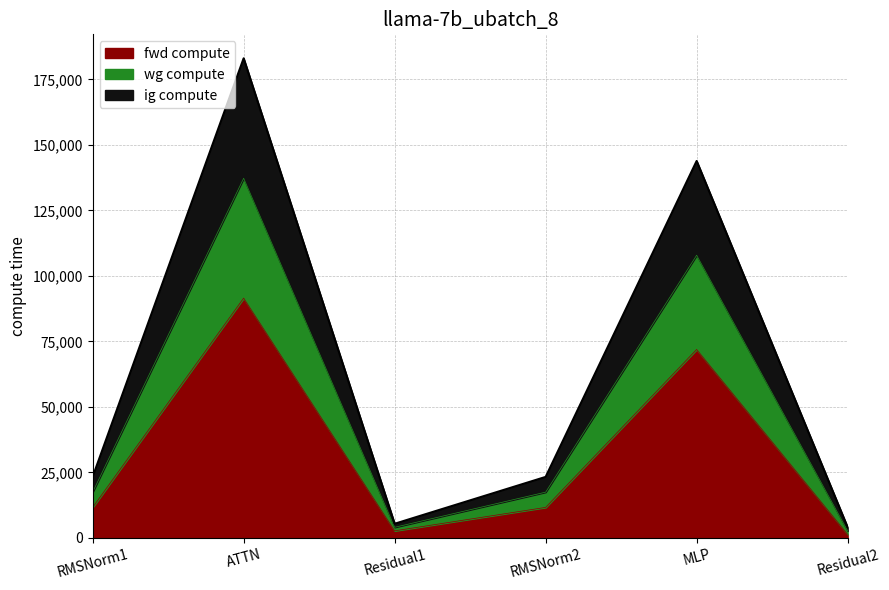

Does the chart display data point markers on the line(s)?

No